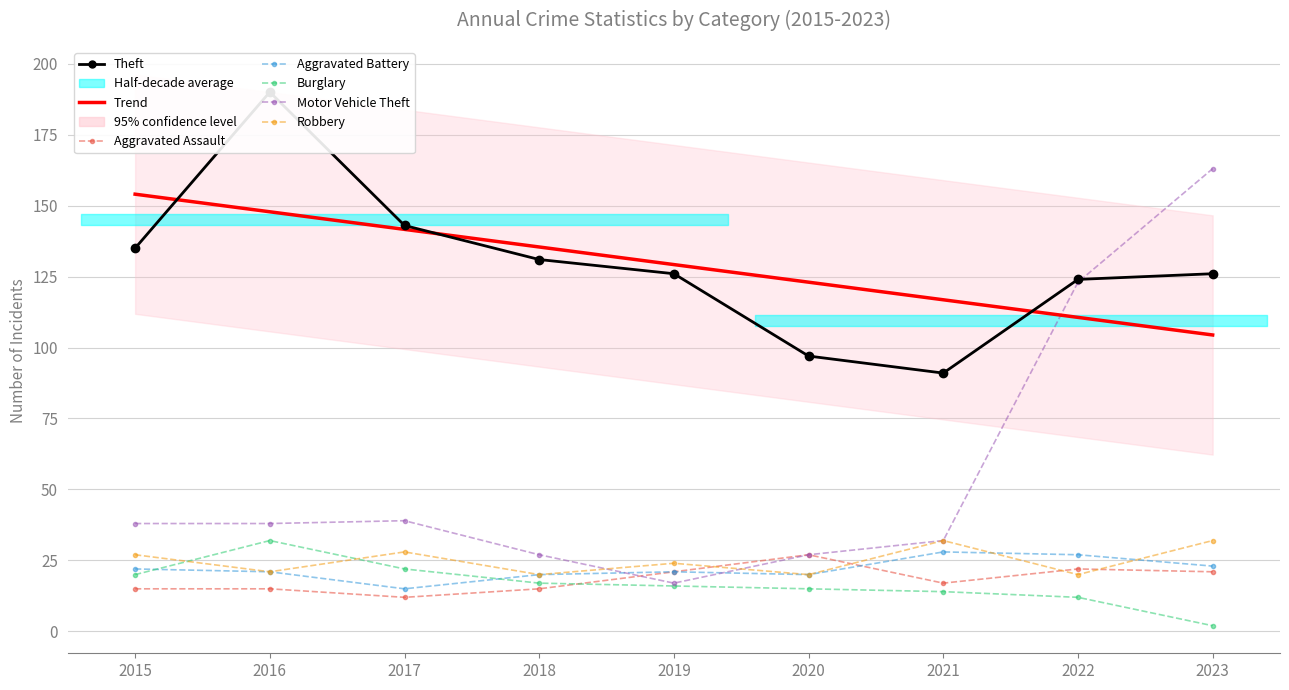

What is the lowest value of the Aggravated Battery series?

15